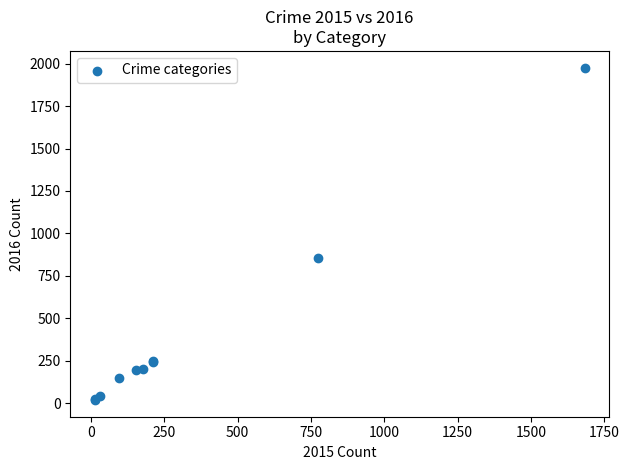

What Y value in the scatter plot is closest to 997?

858